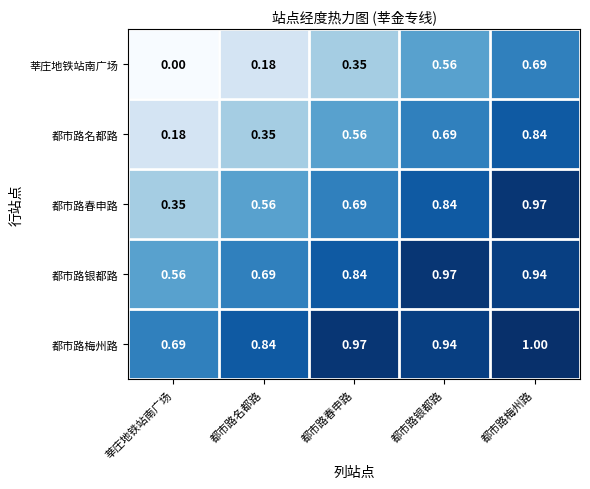

Rank the series by their average value, from highest to lowest.

都市路梅州路, 都市路银都路, 都市路春申路, 都市路名都路, 莘庄地铁站南广场